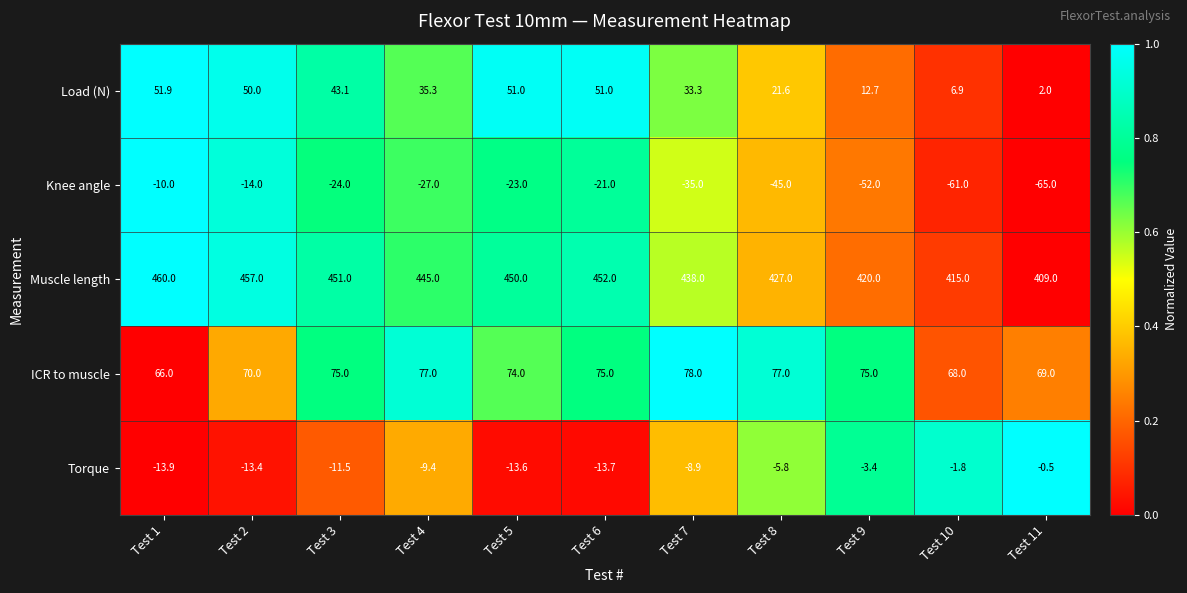

How many distinct data groups are displayed?

5